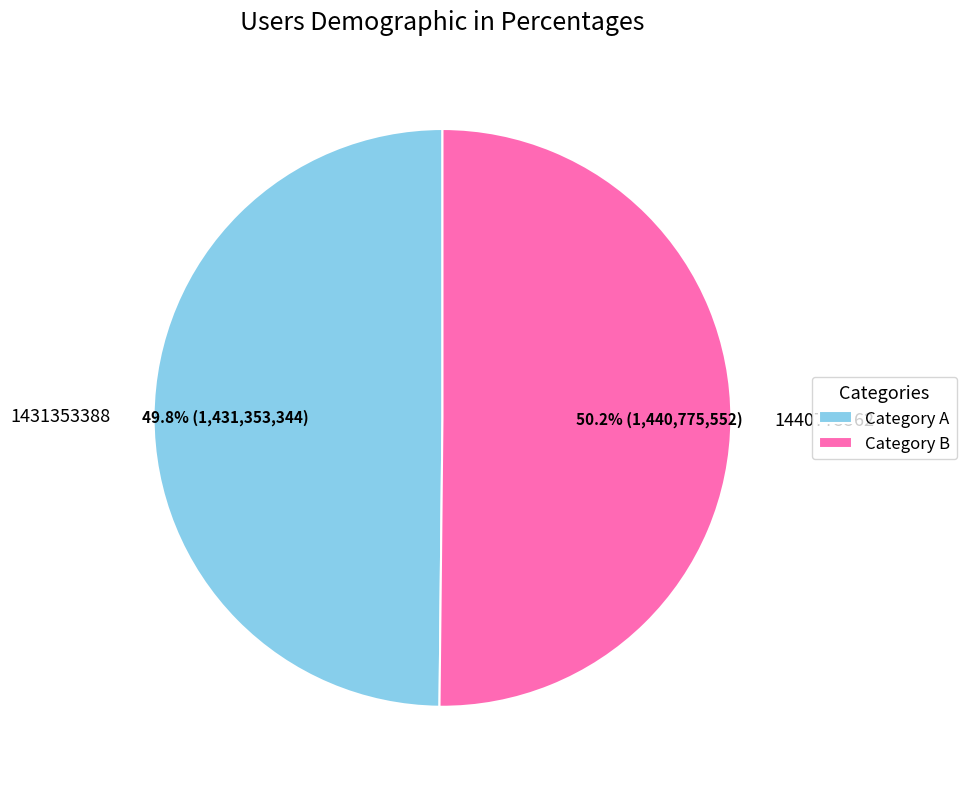

To the nearest percent, what is the combined percentage of 1440775562 and 1431353388?

100%